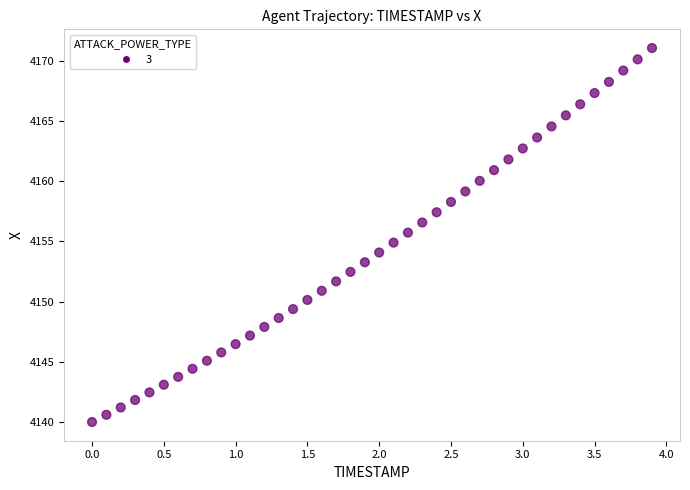

What is the range of Y values (max minus min)?

31.1